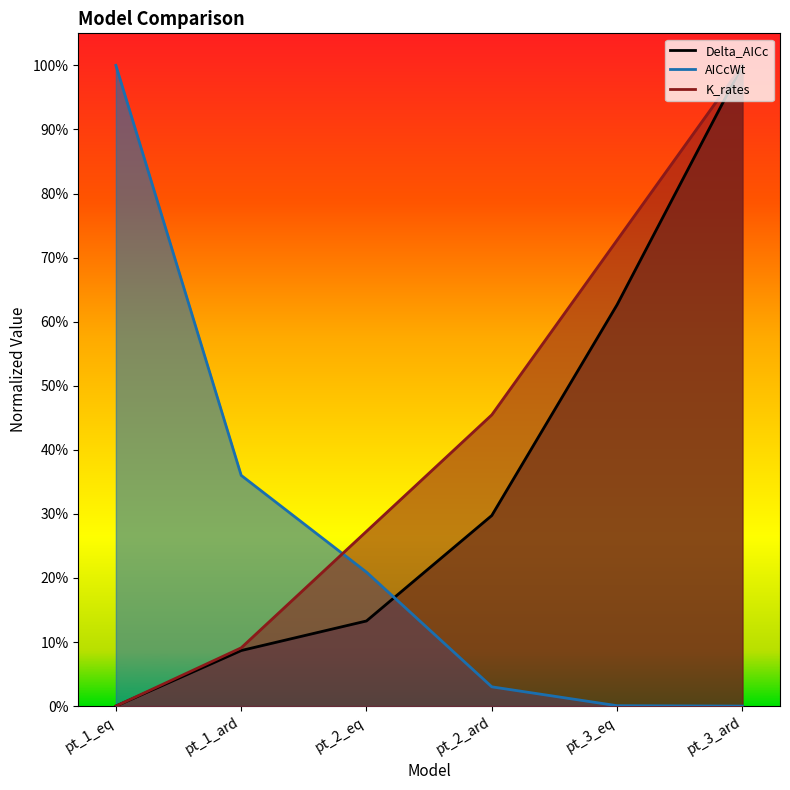

Between which two adjacent categories do AICcWt and K_rates first intersect?

pt_1_ard and pt_2_eq